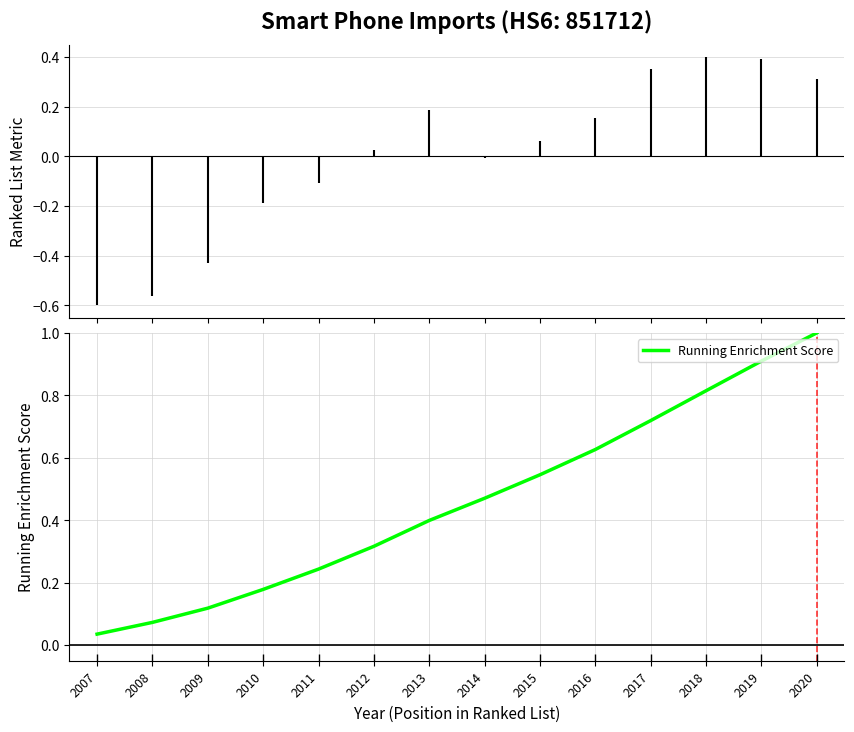

What is the difference between the maximum and minimum values?

1.0